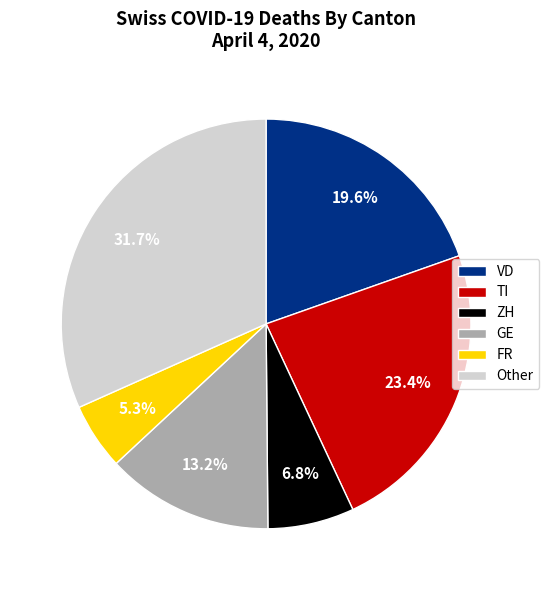

Is there a majority slice in this chart?

No